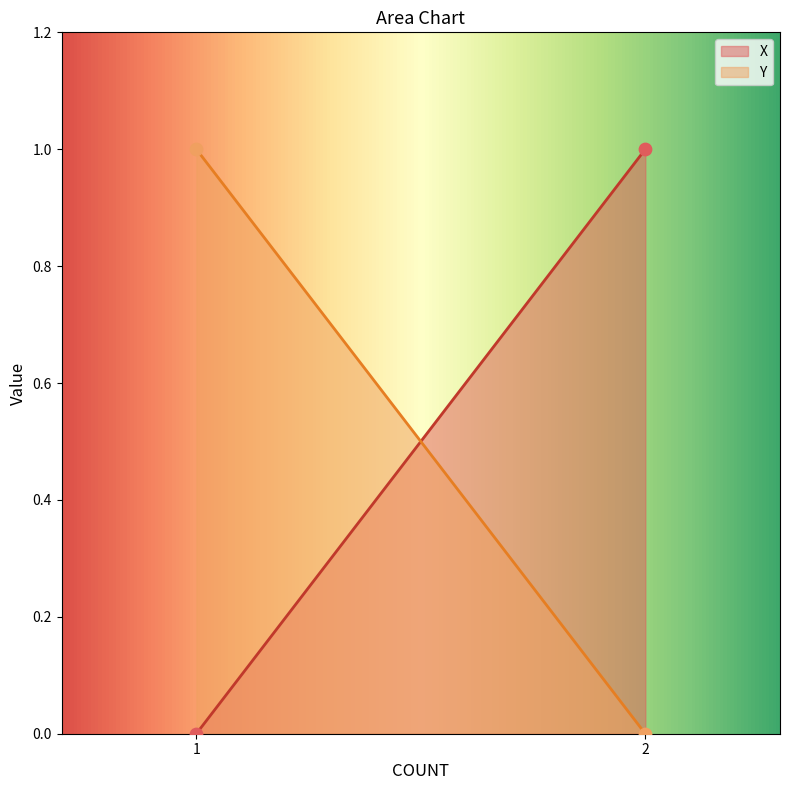

What is the total value across all series at 1?

1